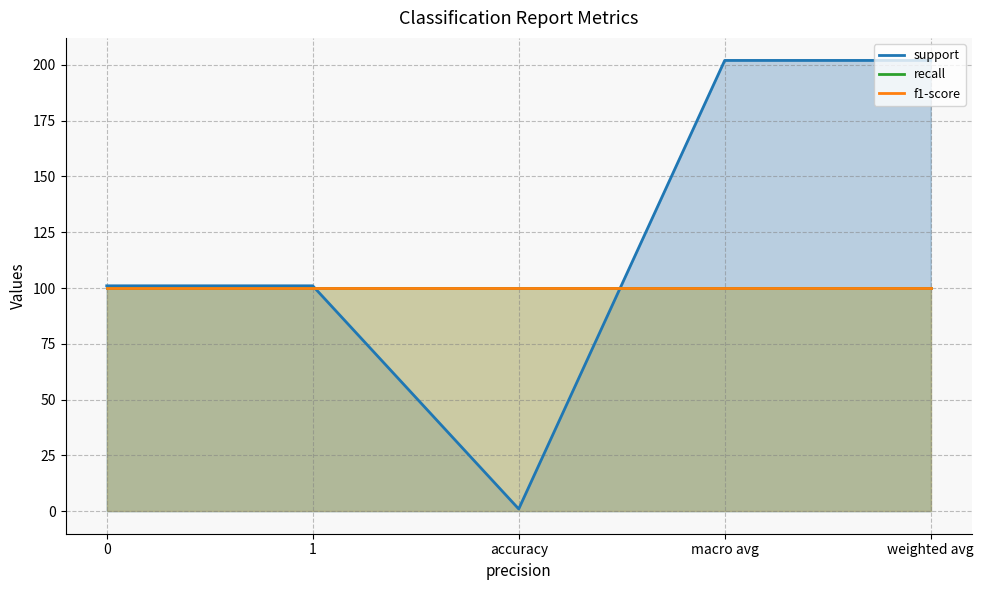

The value of f1-score at 0 is 54. True or false?

False